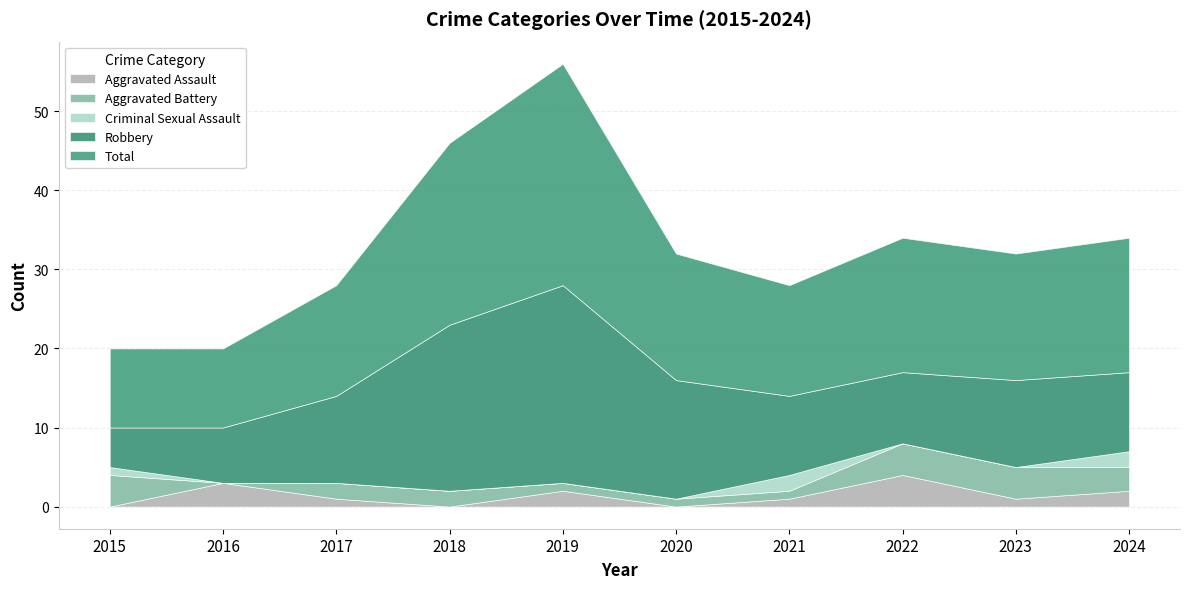

What is the difference between the Robbery values at 2020 and 2023?

4